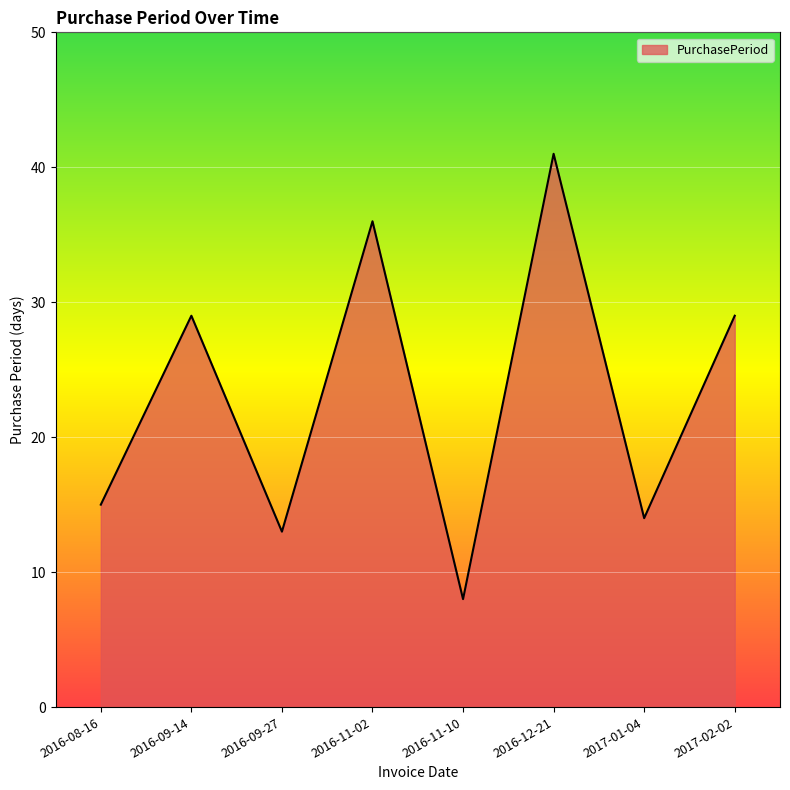

Which has a higher value, 2016-12-21 or 2016-08-16?

2016-12-21